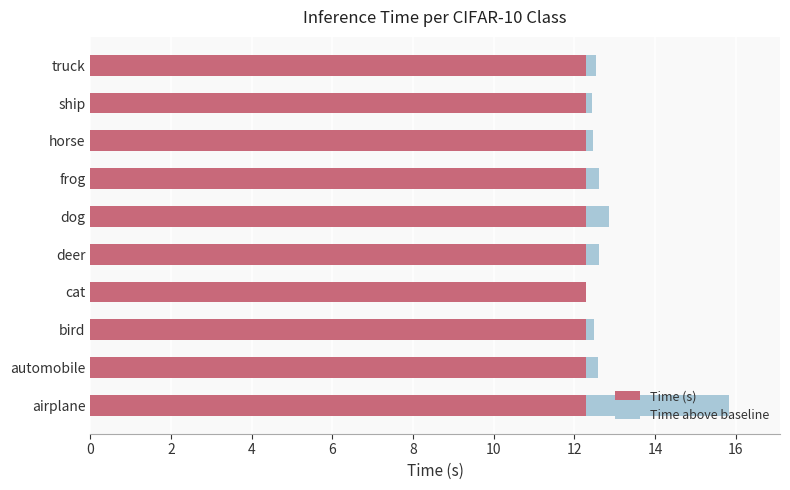

Rank the series by their average value, from highest to lowest.

Time (s), Time above baseline